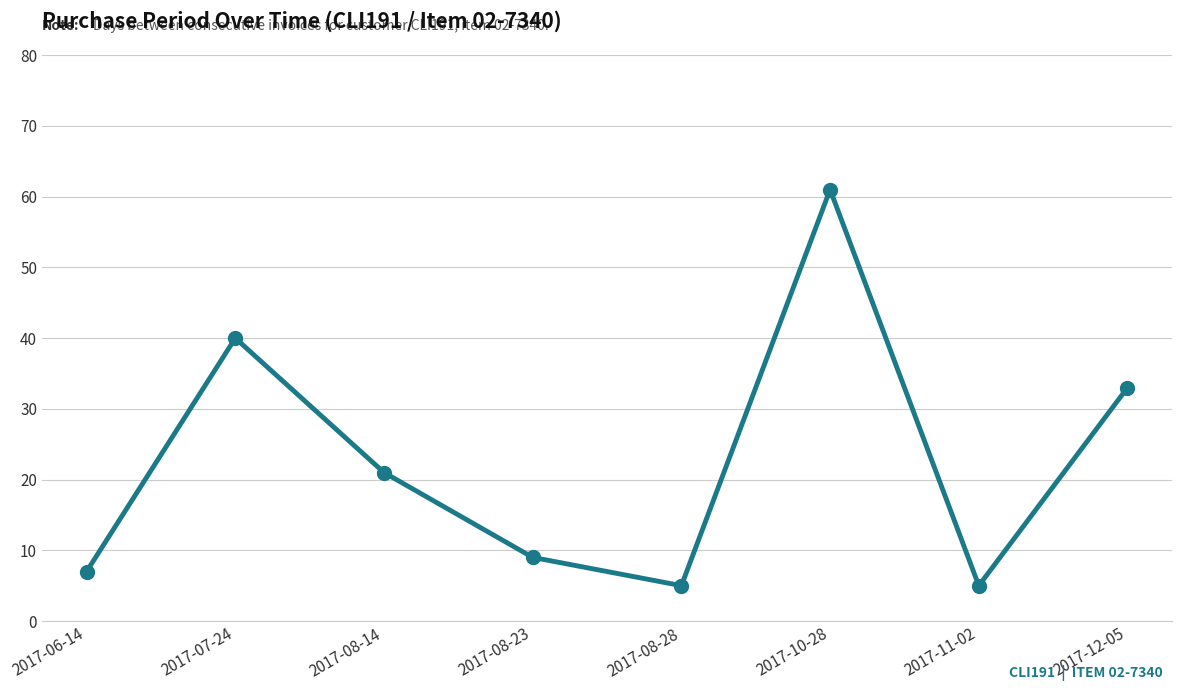

What is the greatest value displayed?

61